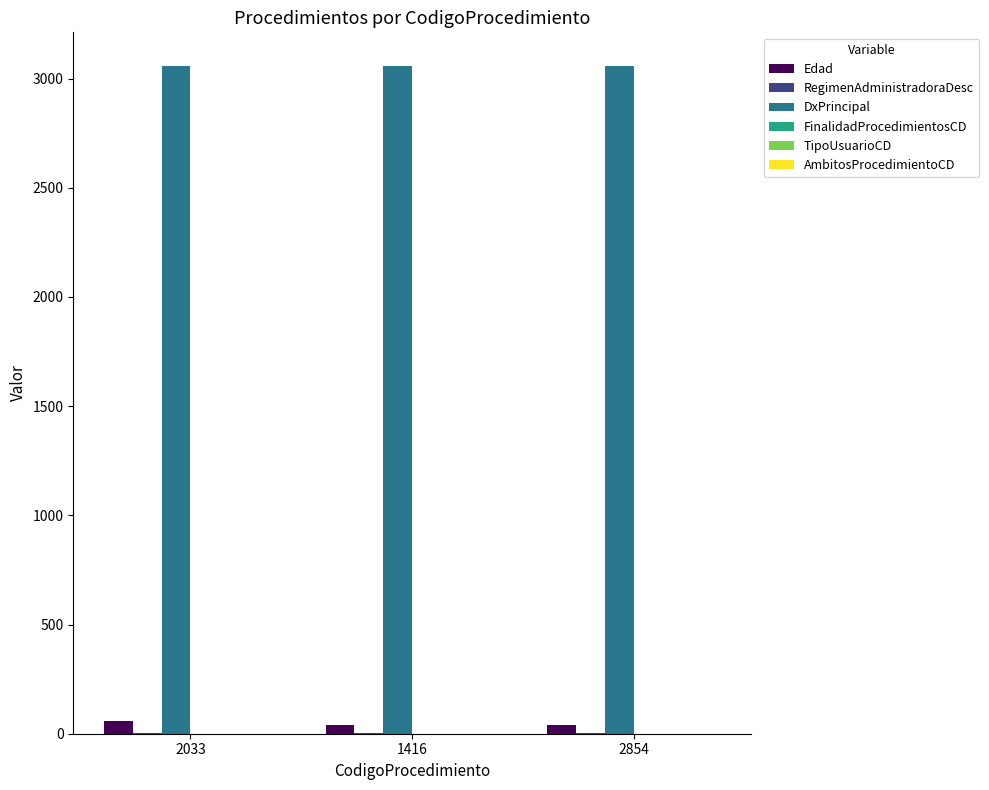

Which series has the largest total across all categories?

DxPrincipal